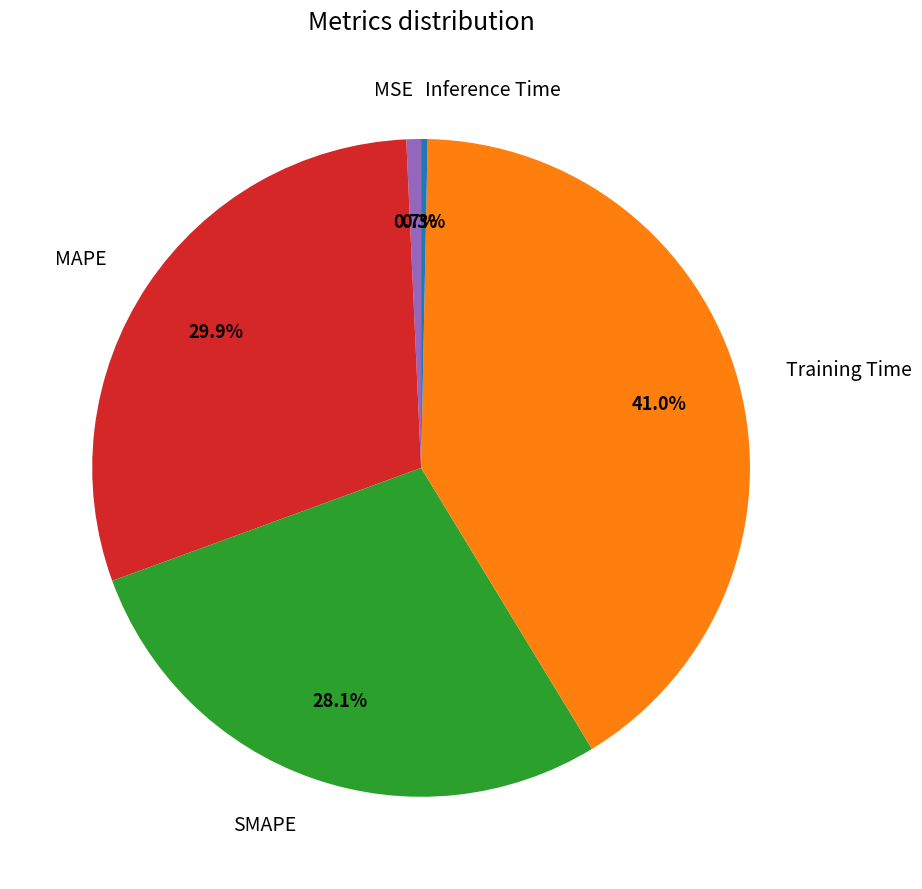

What is the largest slice in the pie chart?

Training Time